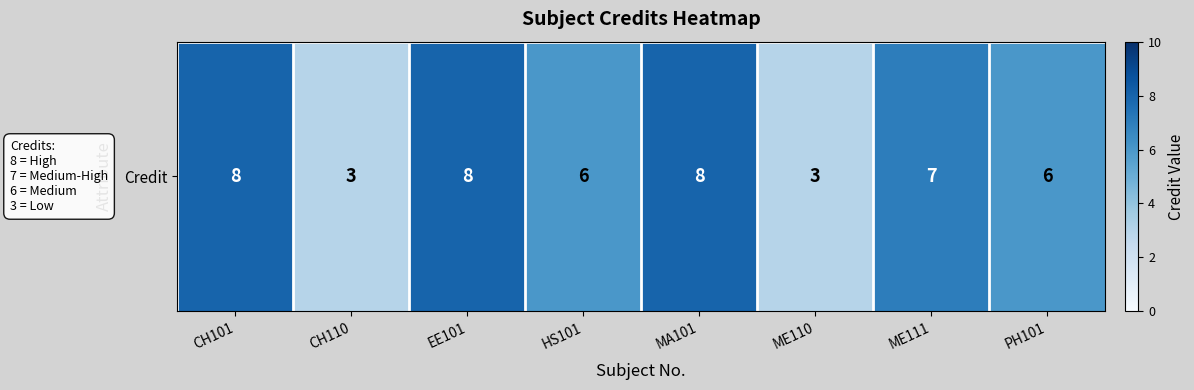

What is the sum of all values?

49